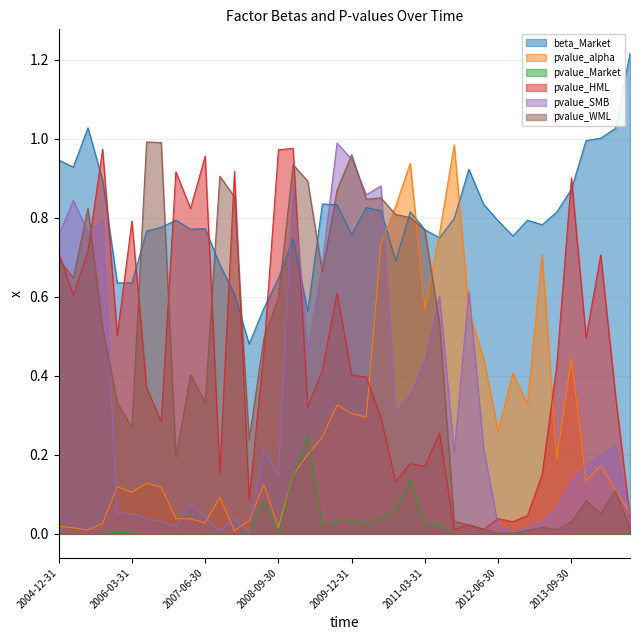

What is the label of the 16th point from the left?

2008-09-30